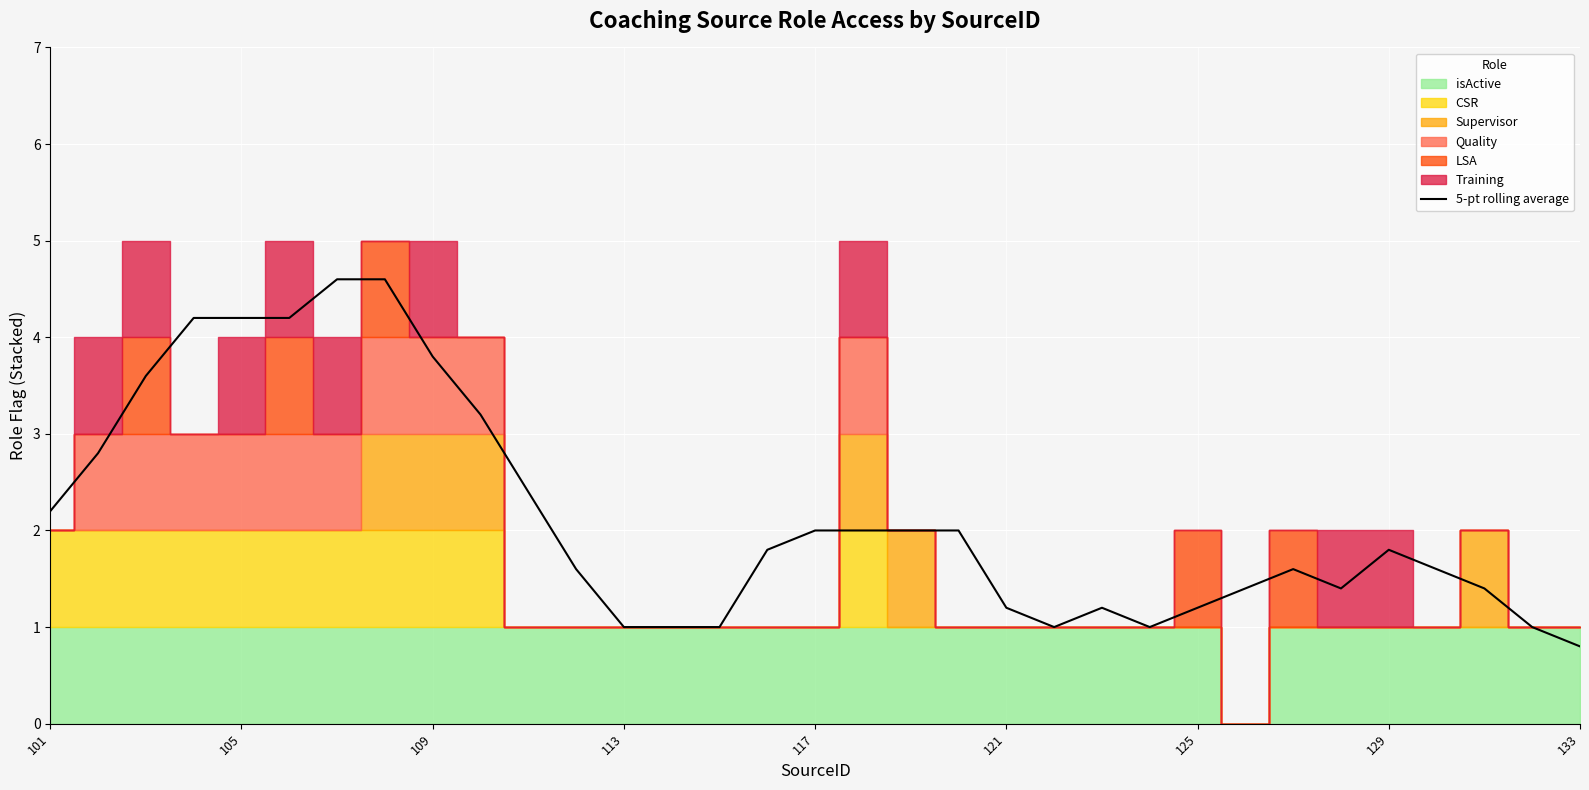

How many lines are shown in the chart?

1